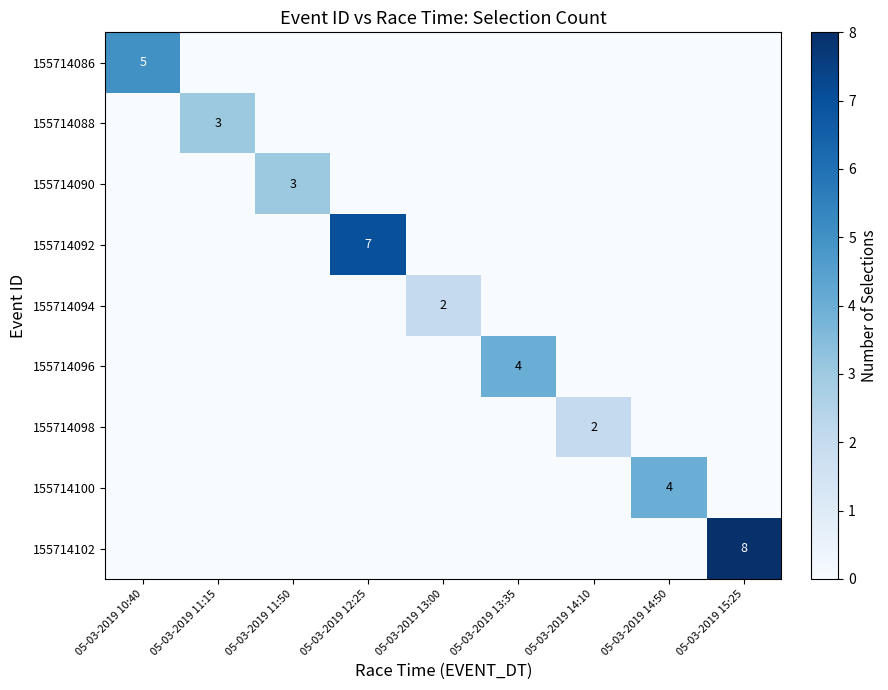

Is it true that 155714100 equals 7 at 05-03-2019 14:50?

False